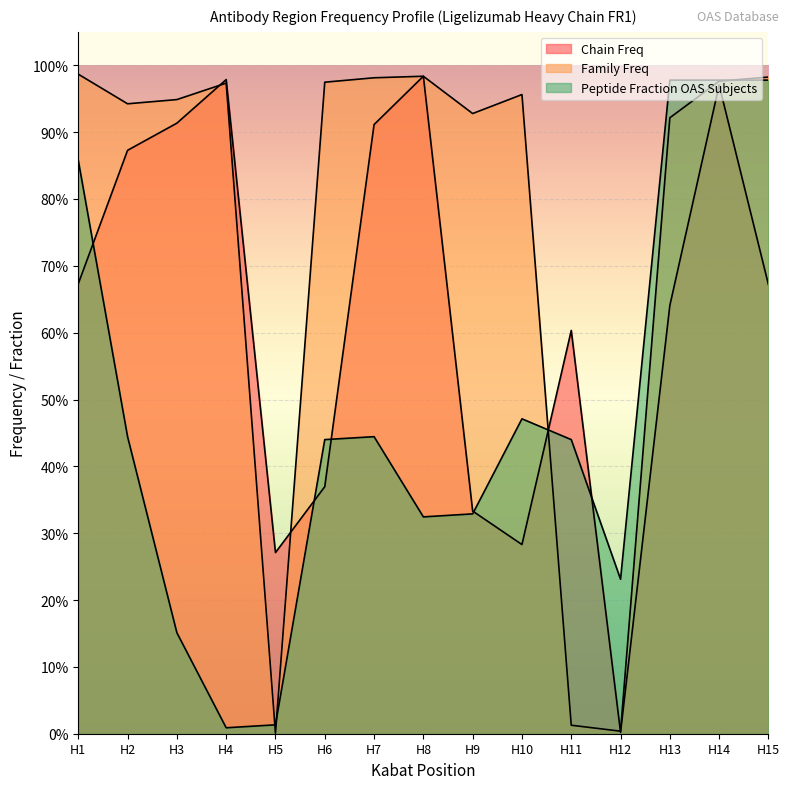

How many intersections are there between Family Freq and Peptide Fraction OAS Subjects?

4